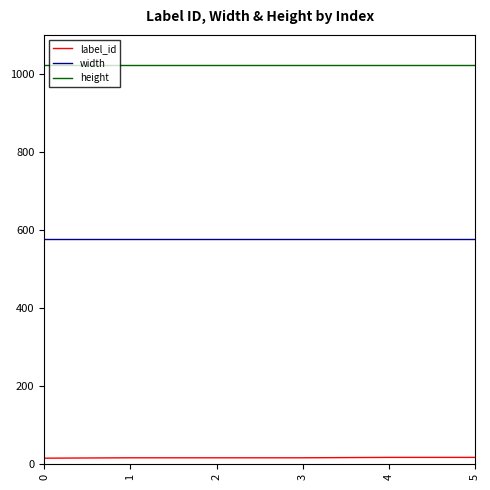

Read the width value at 2.

576